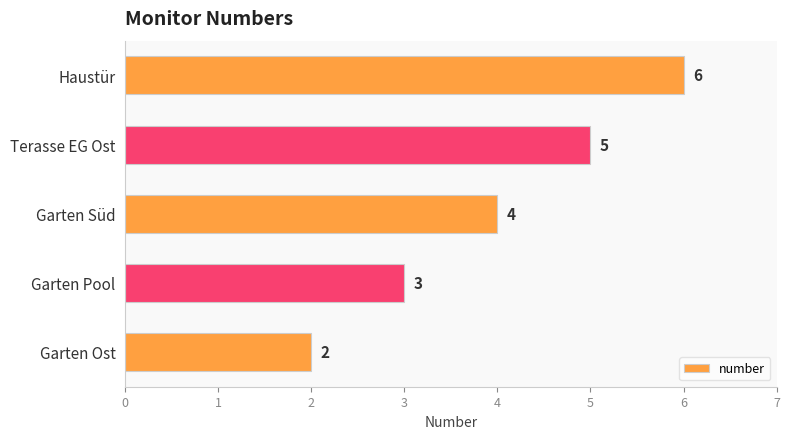

Rank the categories by value from highest to lowest.

Haustür, Terasse EG Ost, Garten Süd, Garten Pool, Garten Ost